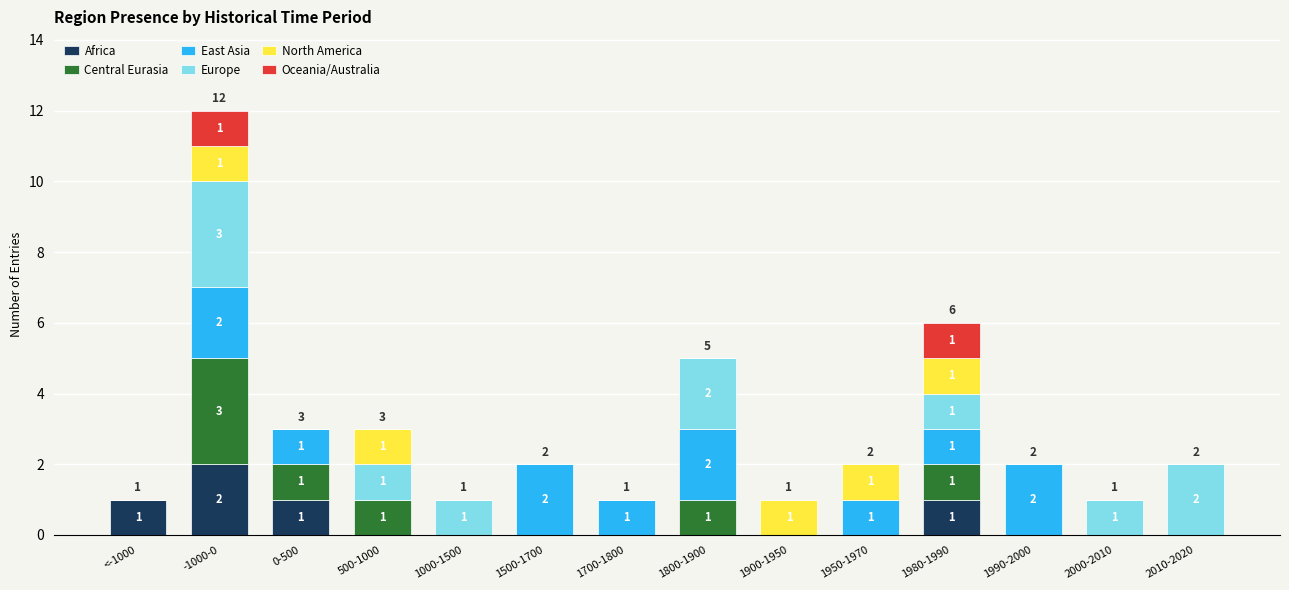

How many categories are shown in the chart?

14